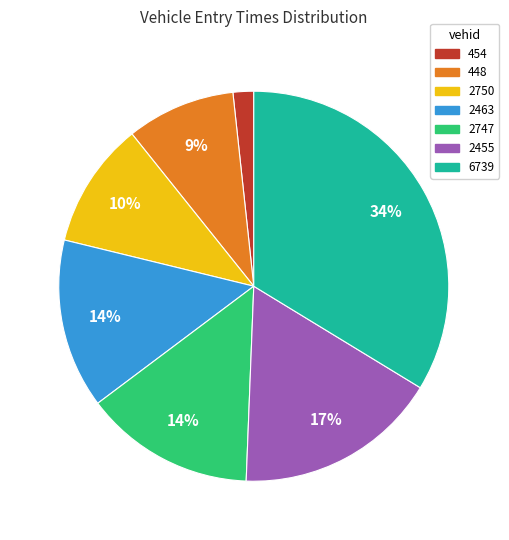

How many slices are in this pie chart?

7